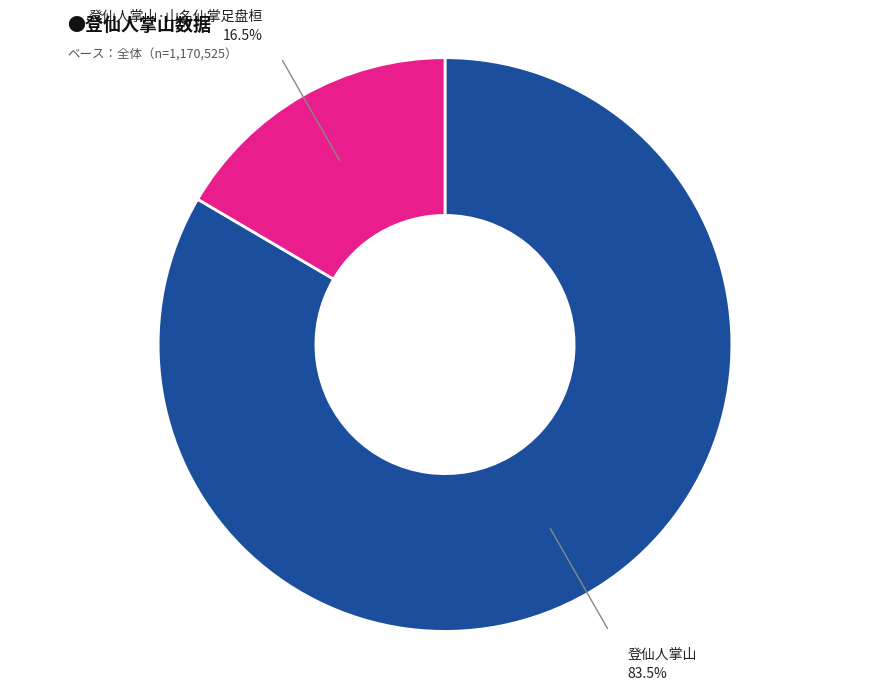

Is there any slice that represents more than half of the pie?

Yes